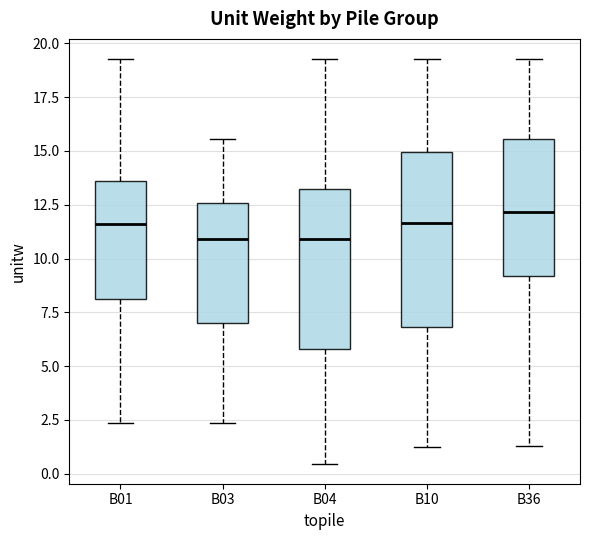

Which box has the highest median line?

B36